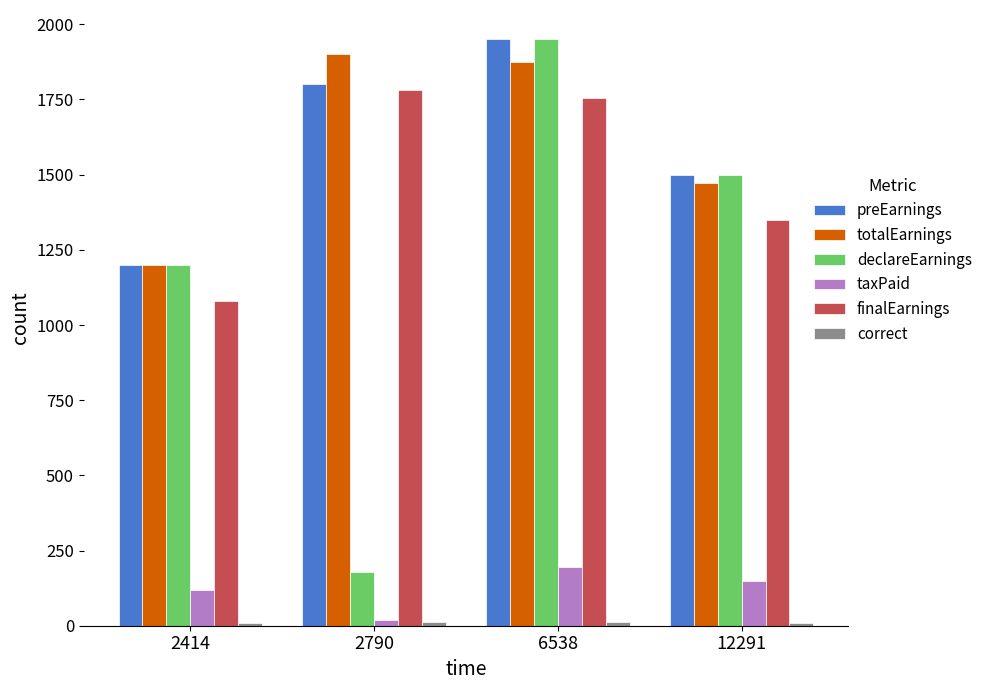

At which category is the sum across all series the highest?

6538